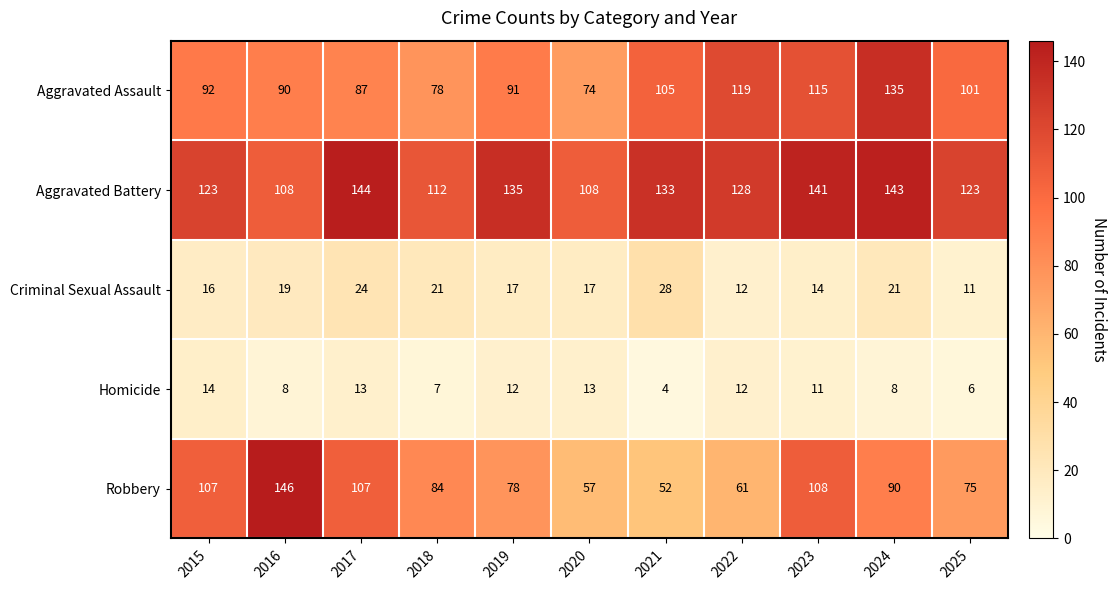

Which series has the largest total across all categories?

Aggravated Battery